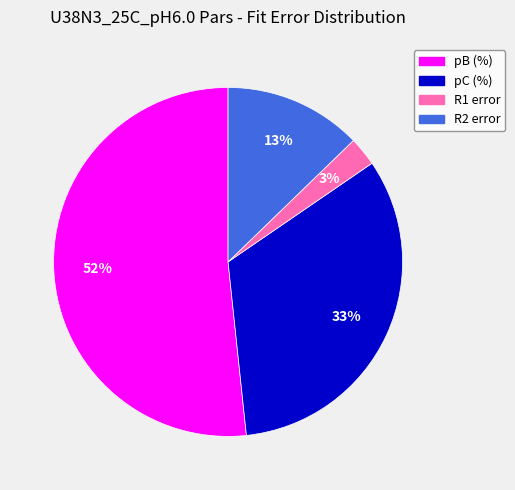

To the nearest percent, what is the difference between the pC (%) and pB (%) slice percentages?

19%